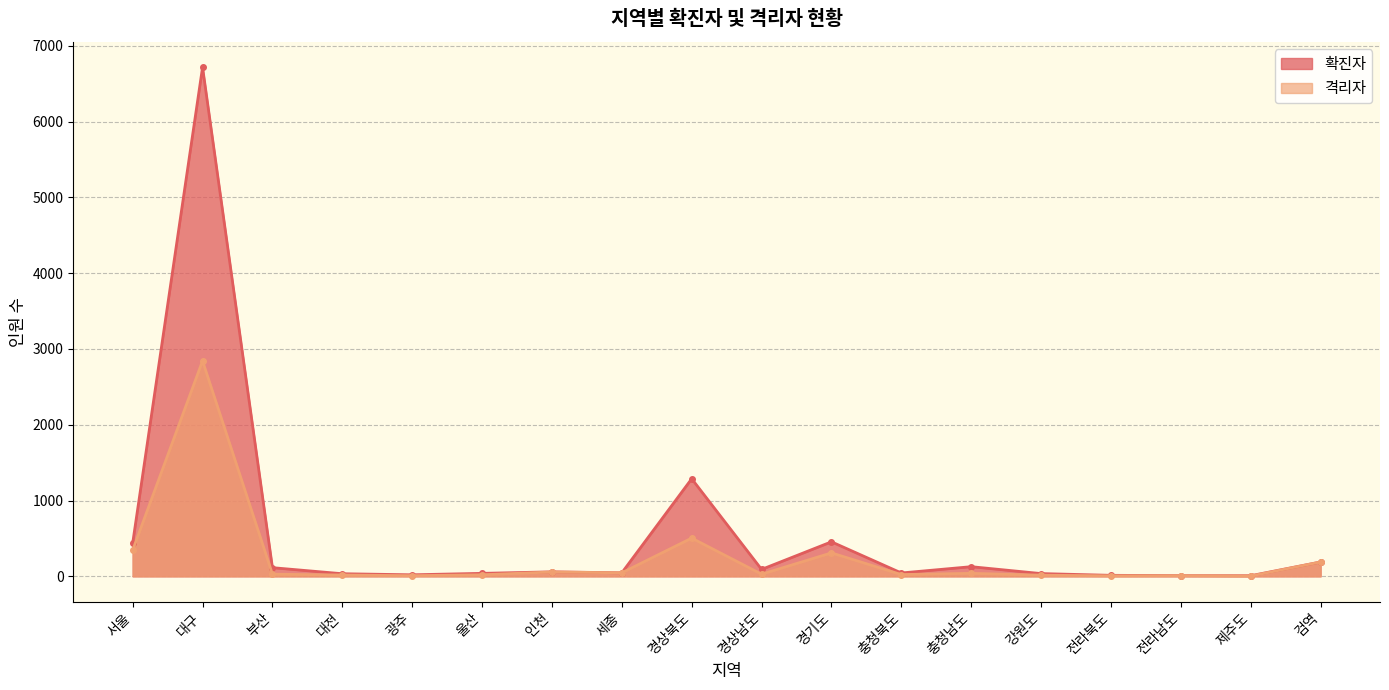

What value does the 확진자 series have at 충청남도?

127